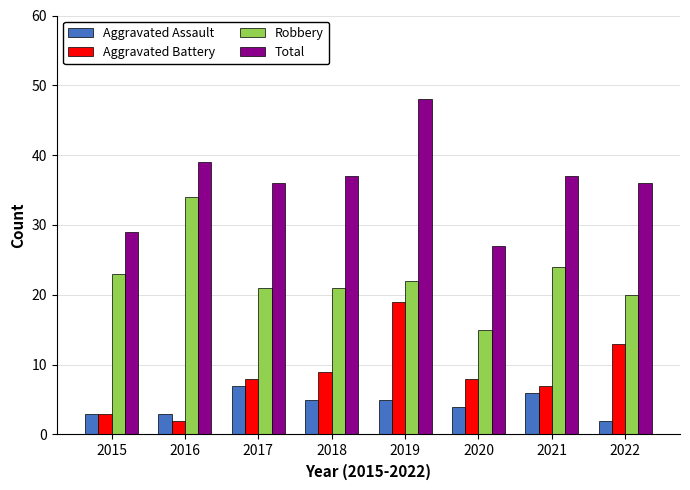

Count the number of categories in the chart.

8